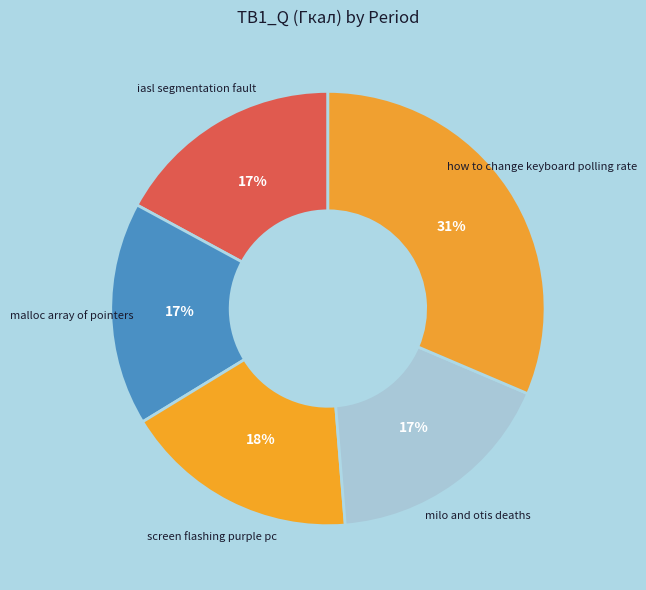

Between iasl segmentation fault and how to change keyboard polling rate, which is larger?

how to change keyboard polling rate